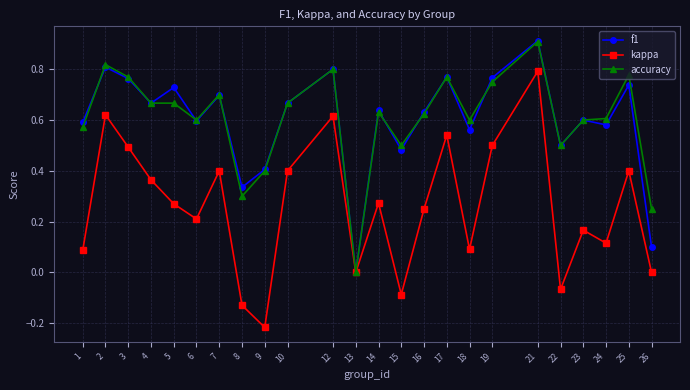

What are all the series names shown in the legend?

f1, kappa, accuracy